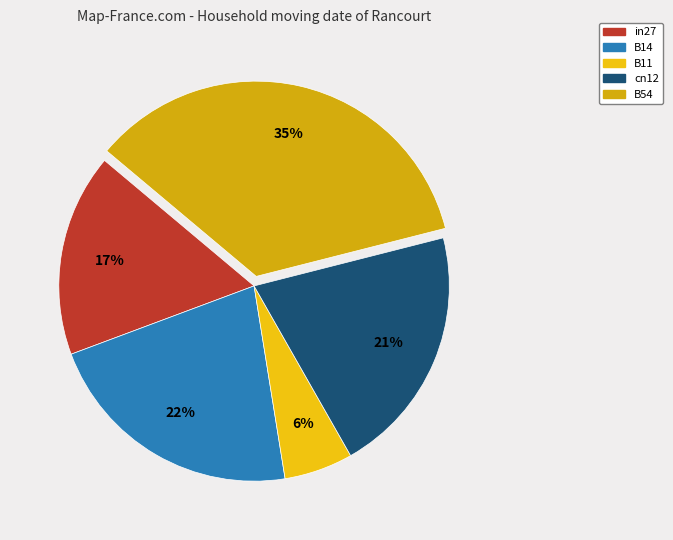

Which slice is the largest?

B54